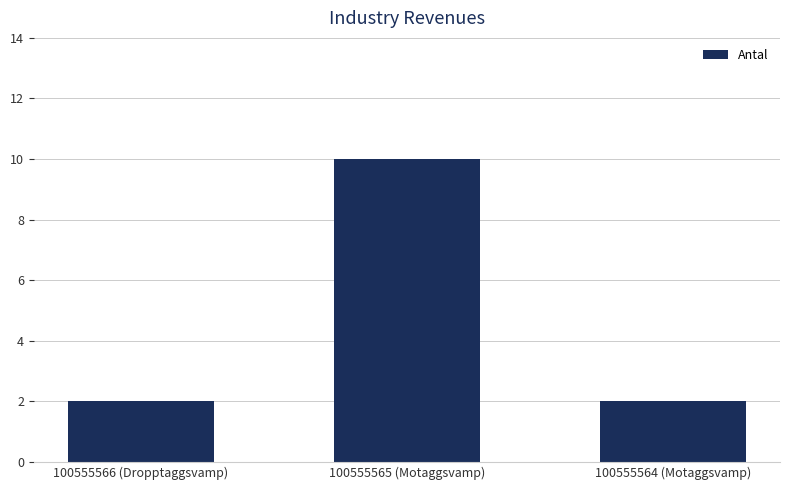

What position from the left is 100555565 (Motaggsvamp)?

2